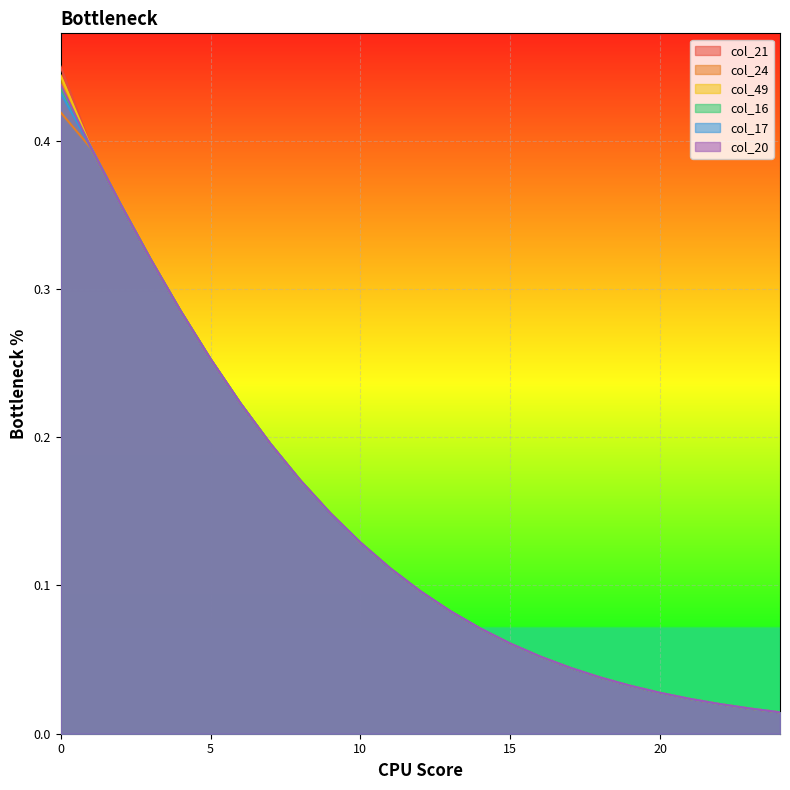

What is the sum of all col_49 values?

3.6